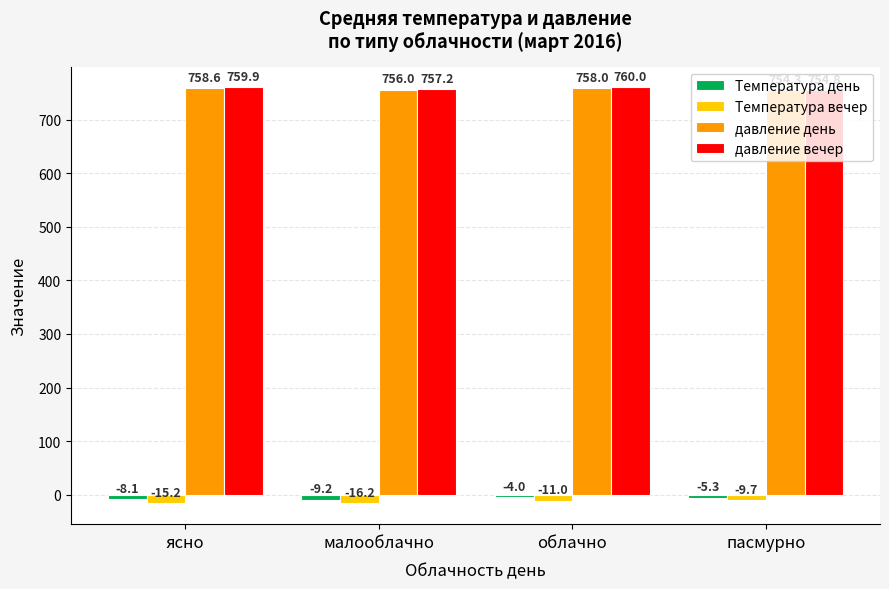

Are the bars horizontal?

No